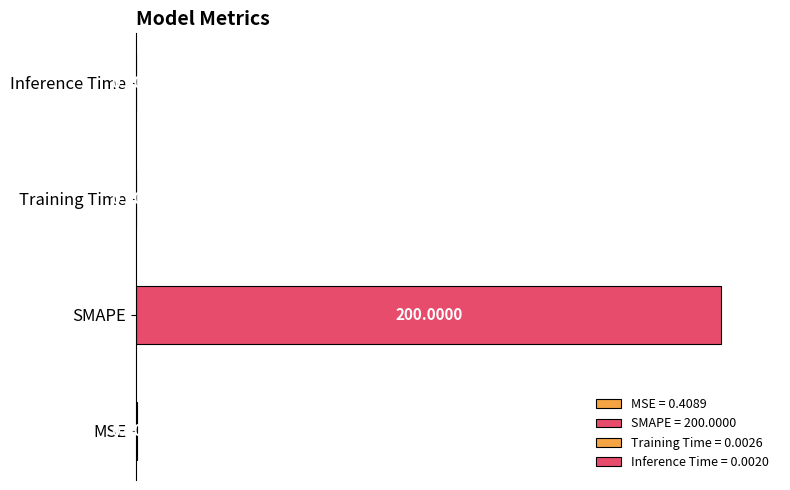

Rank the categories by value from lowest to highest.

Inference Time, Training Time, MSE, SMAPE